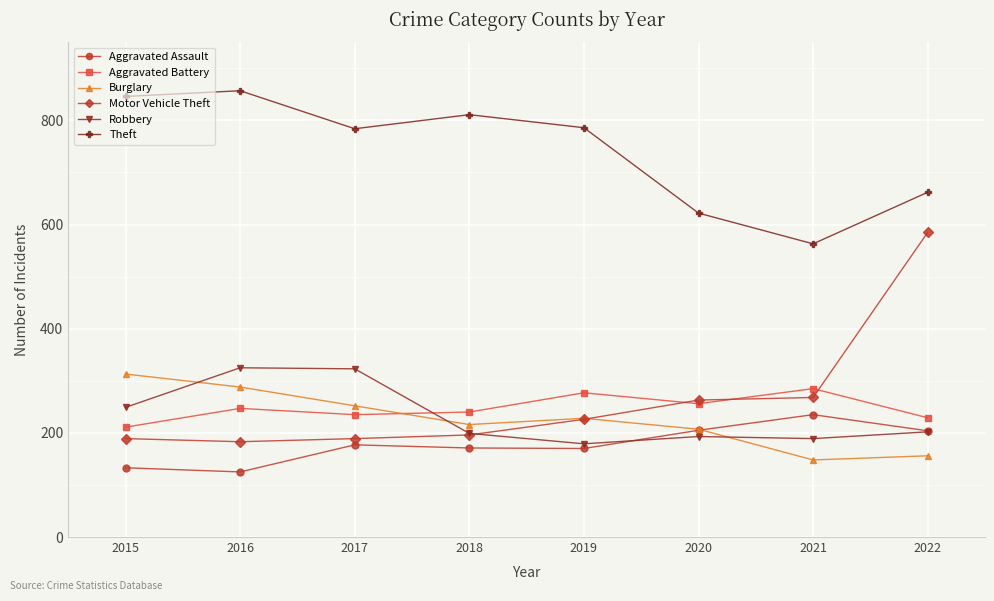

True or false: Aggravated Assault has a value of 79 at 2017.

False